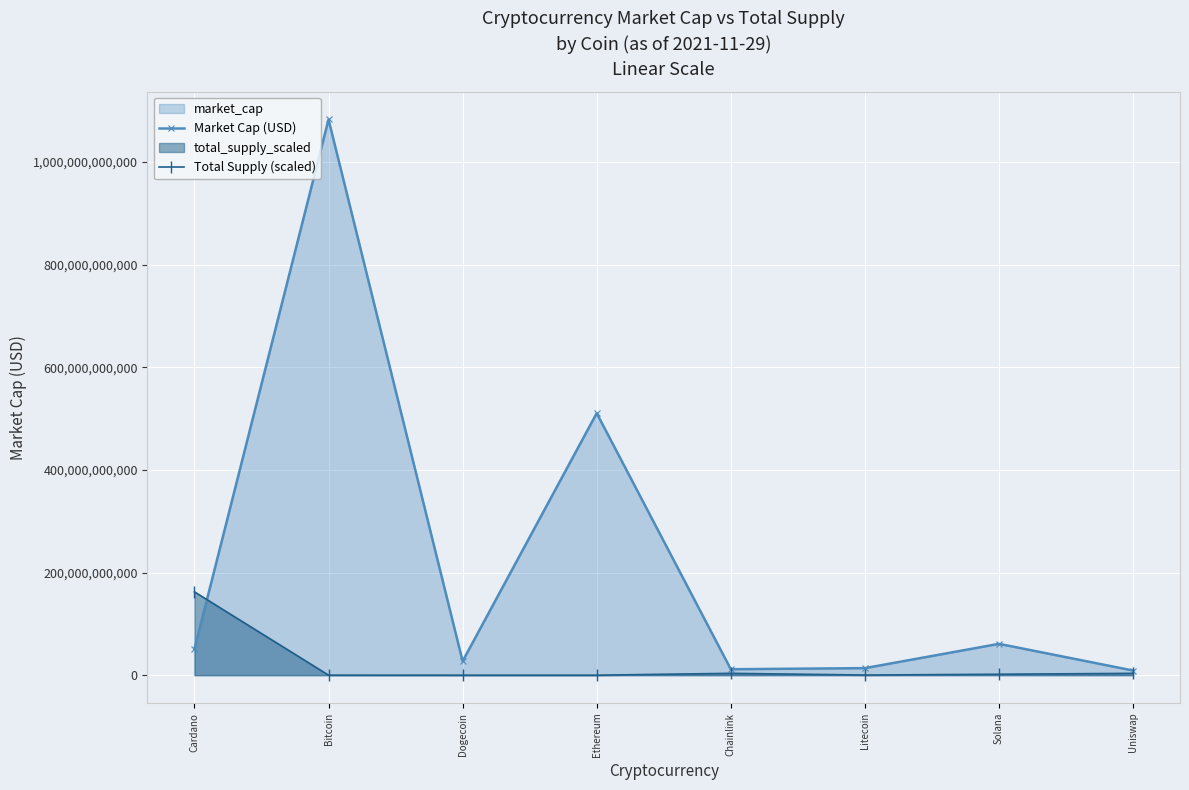

What is the label of the 7th point from the right?

Bitcoin